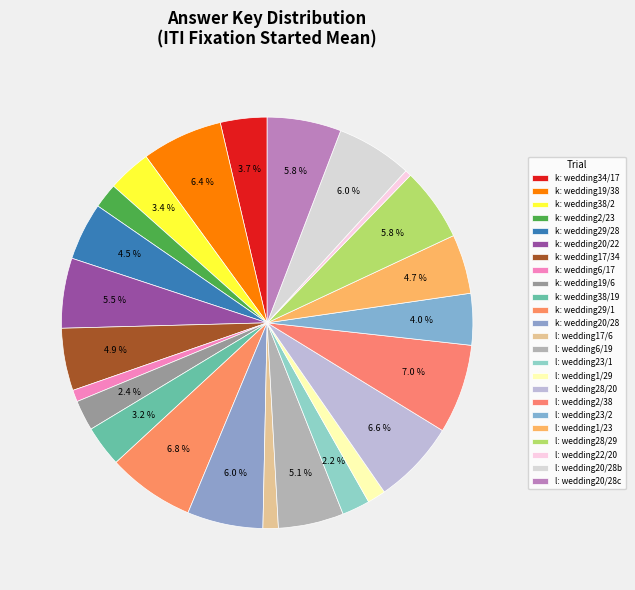

Count the number of slices in the pie.

24